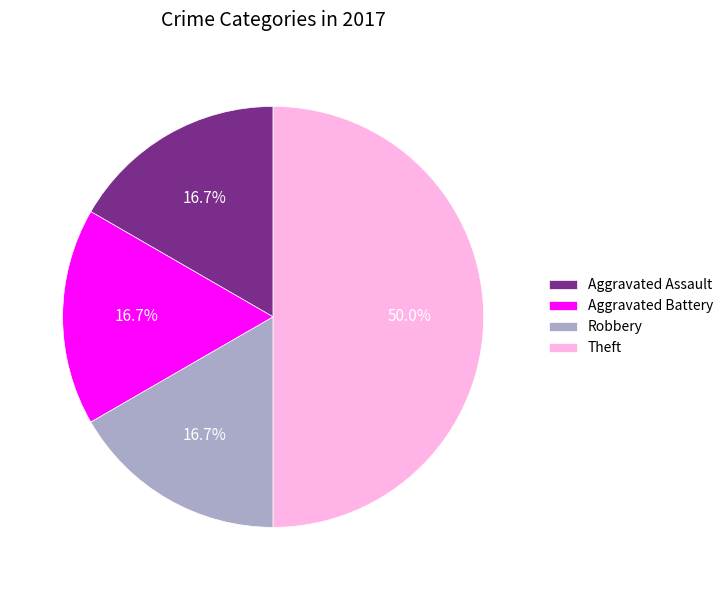

To the nearest percent, what percentage of the pie is Robbery?

17%